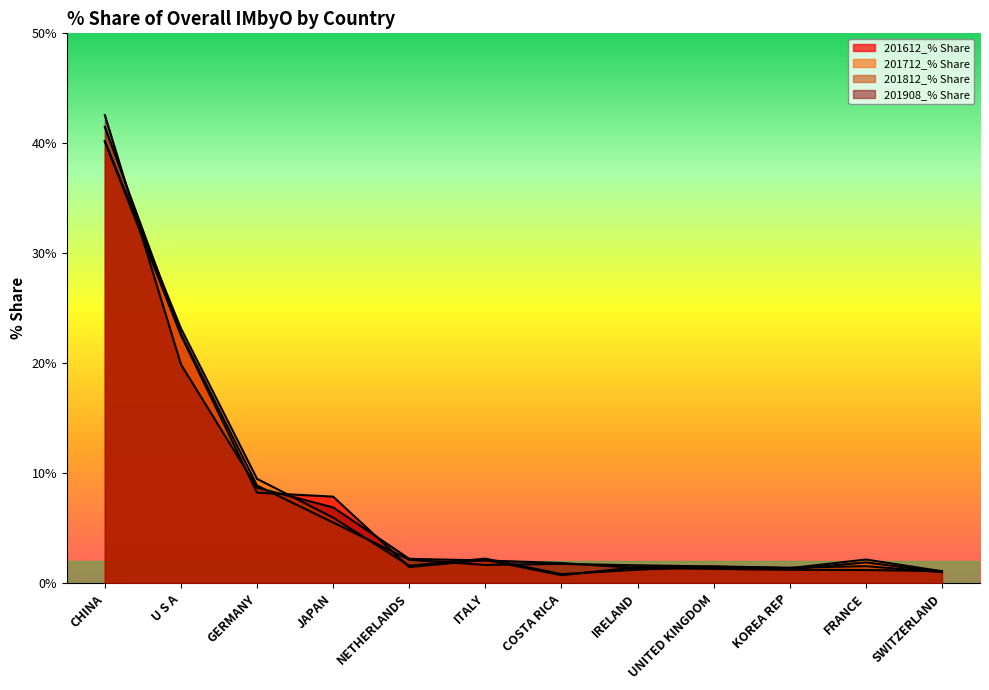

Which category has the lowest value in the 201612_% Share series?

COSTA RICA